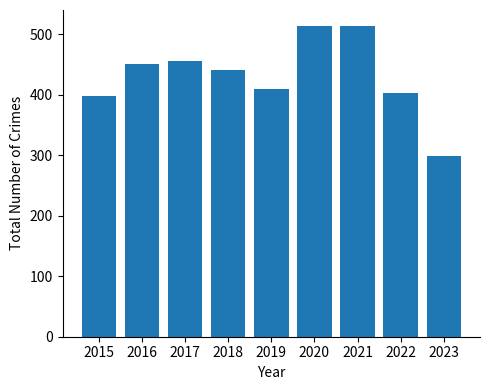

What is the sum of all values?

3881